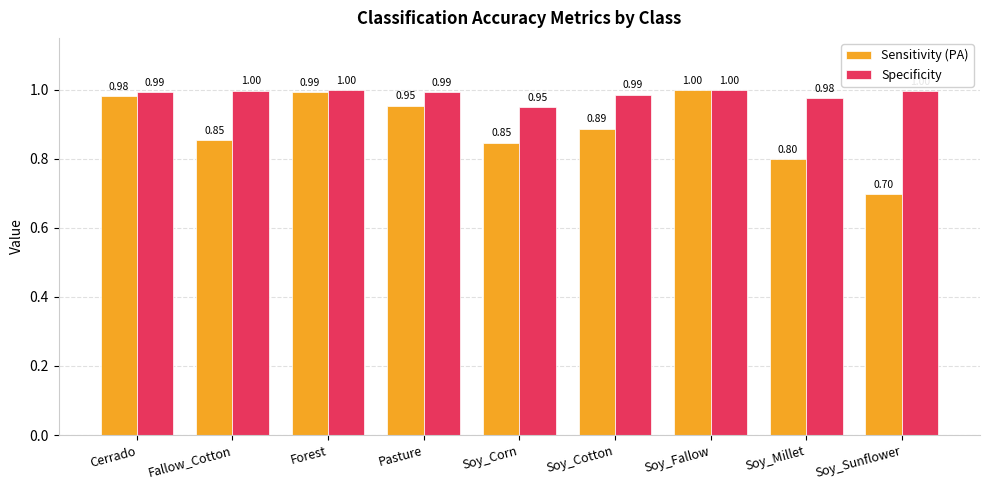

List the series in order of their overall mean, highest first.

Specificity, Sensitivity (PA)